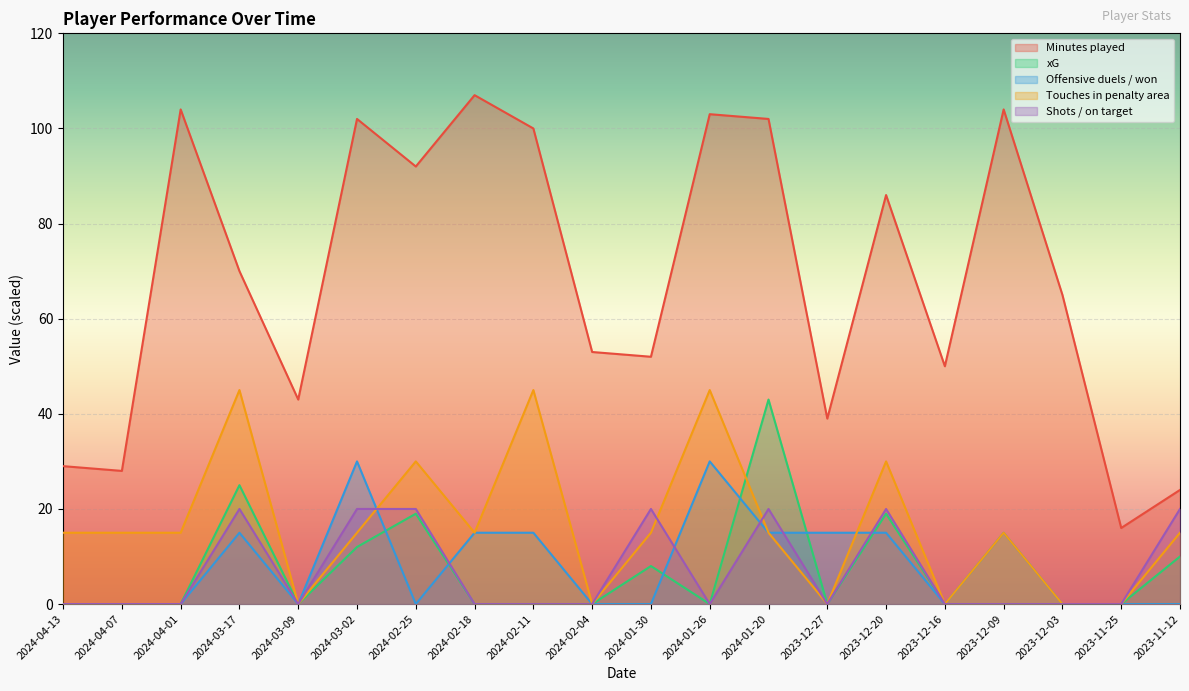

Which series changed the most between 2024-03-09 and 2023-11-12?

Shots / on target